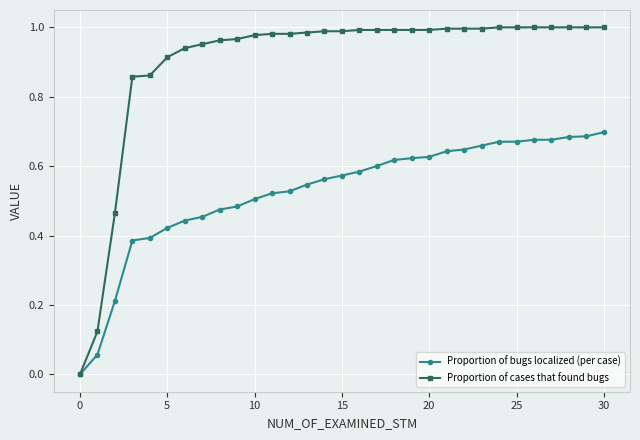

How many data points in Proportion of bugs localized (per case) are above 0?

30